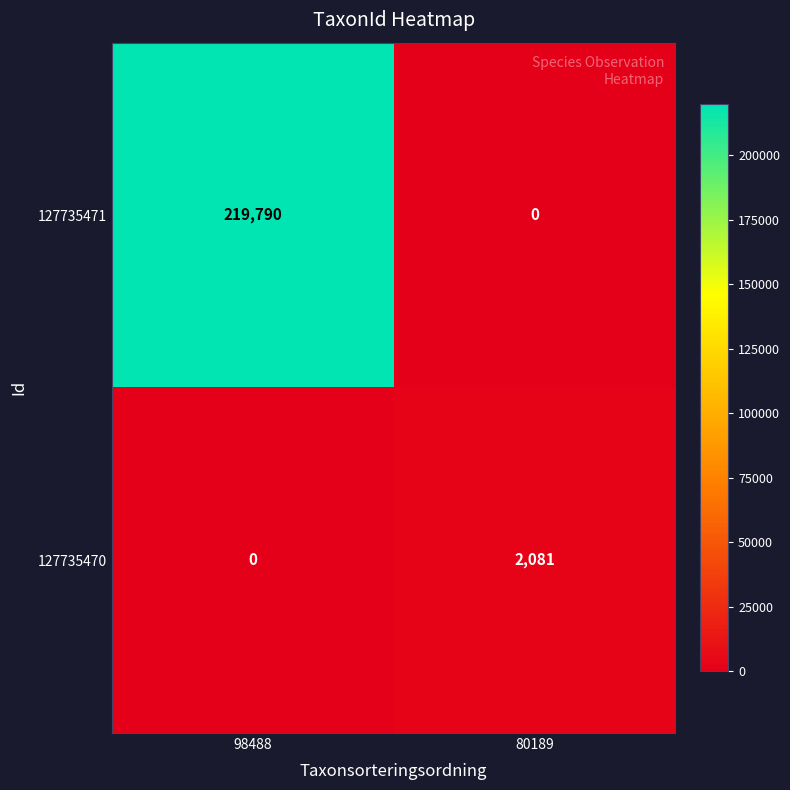

Is it true that 127735471 equals 121096 at 80189?

False